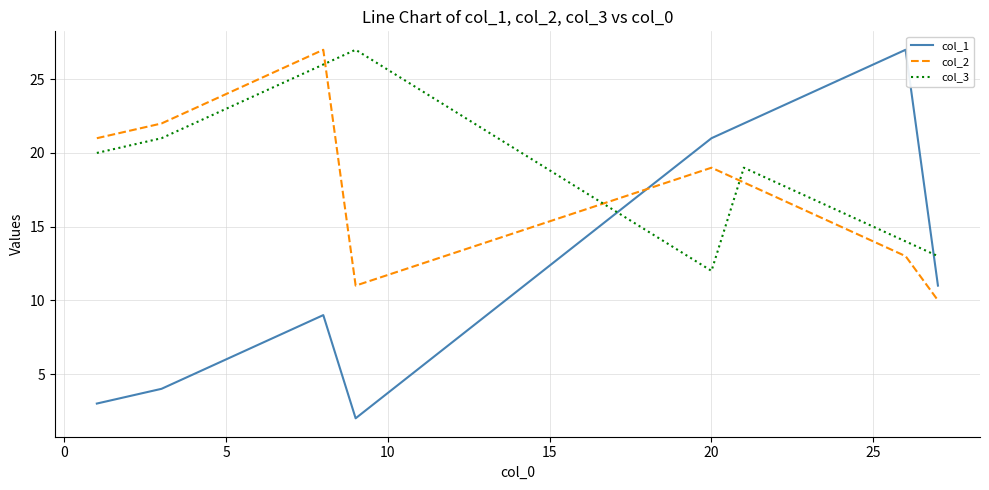

What is the greatest value displayed?

27